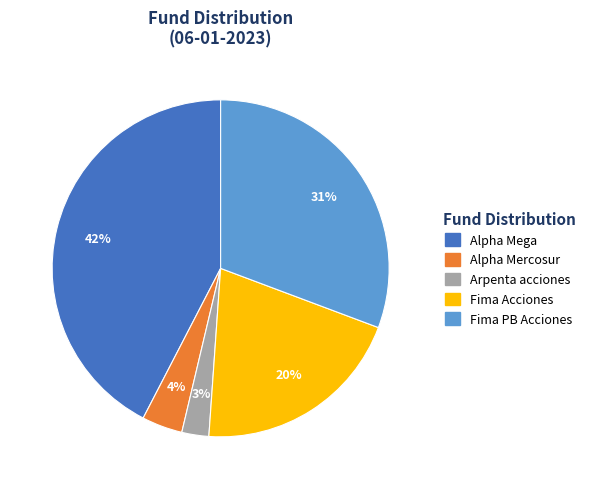

What is the largest slice in the pie chart?

Alpha Mega